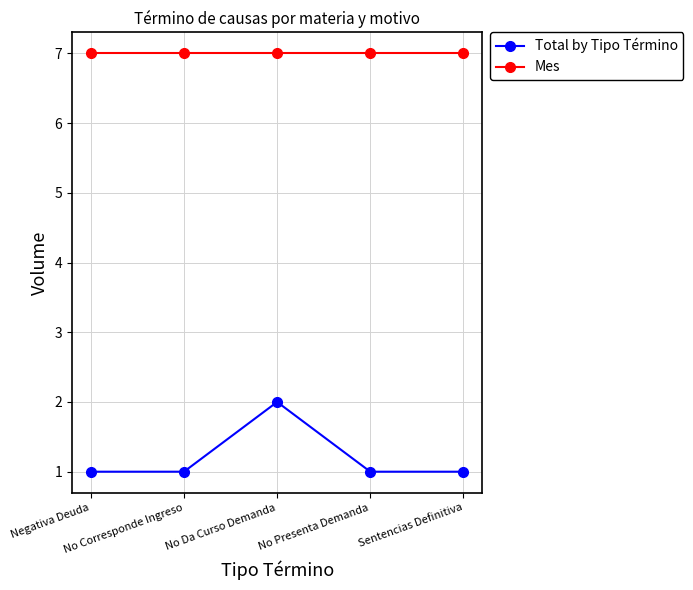

At how many categories does at least one series exceed 2?

5